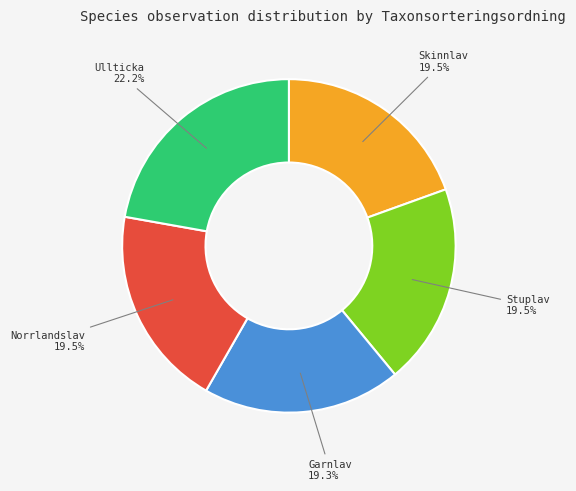

To the nearest percent, what is the average slice percentage?

20%